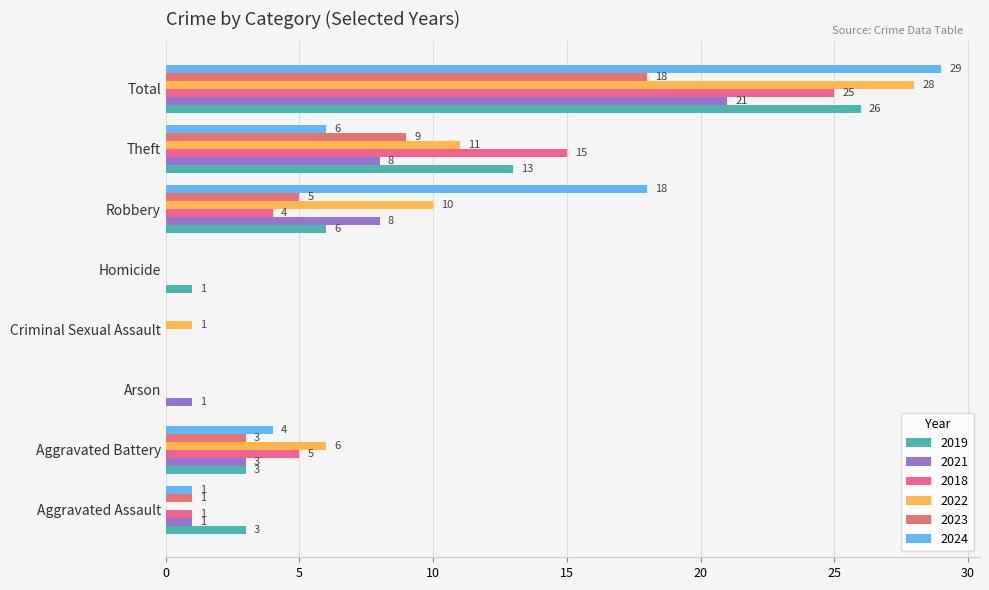

How many series are shown in this chart?

6